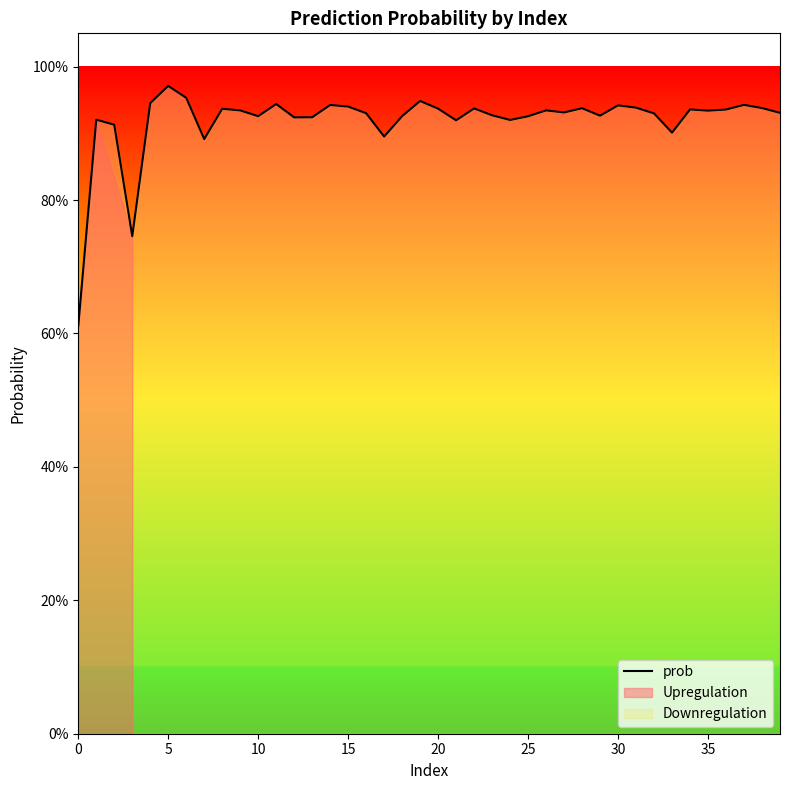

Which has a higher value, 26 or 19?

19